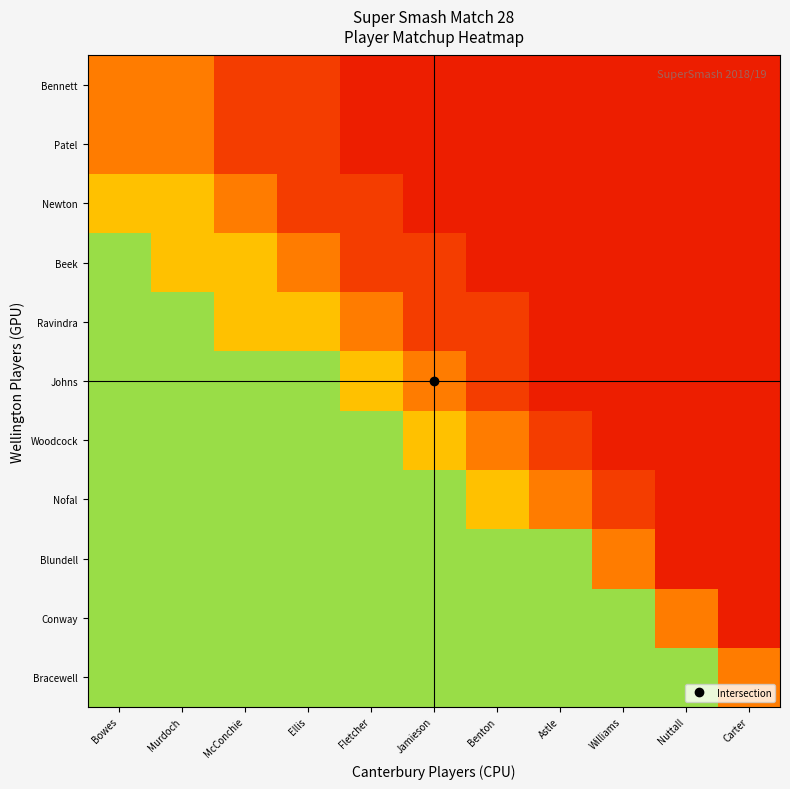

Rank the series by their maximum value, from lowest to highest.

Patel, Bennett, Newton, Bracewell, Conway, Blundell, Nofal, Woodcock, Johns, Ravindra, Beek